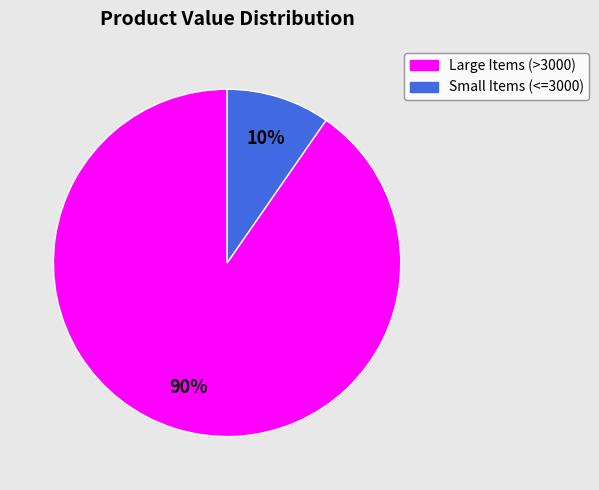

Is there a majority slice in this chart?

Yes